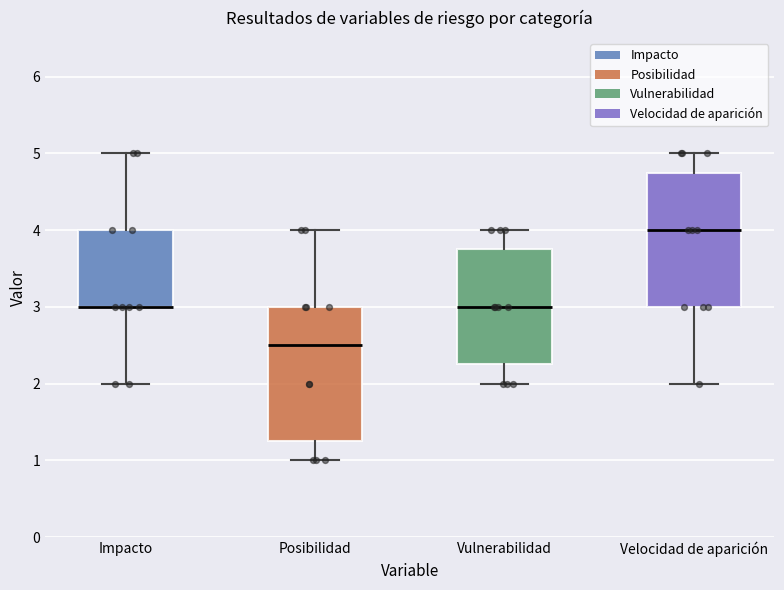

Where does the upper whisker of the box for Vulnerabilidad end on the y-axis? The values are not printed on the chart, so give them approximately, as read against the axis.

4.0